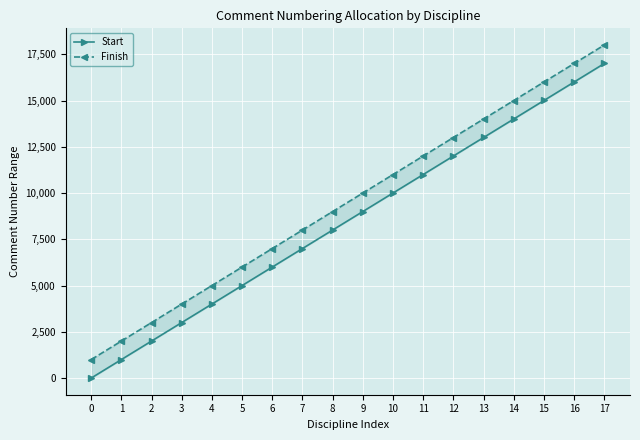

Which series changed the most between 11 and 12?

Start